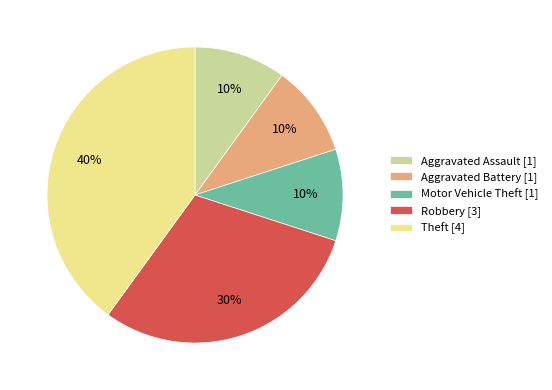

Is it true that Theft [4] is 54% of the pie?

False